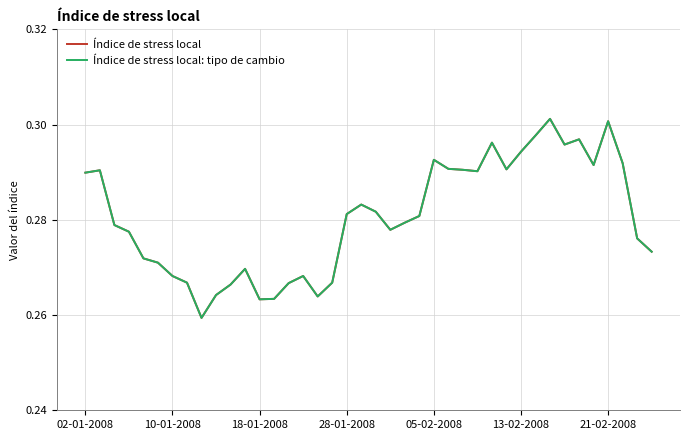

Does the chart display data point markers on the line(s)?

No